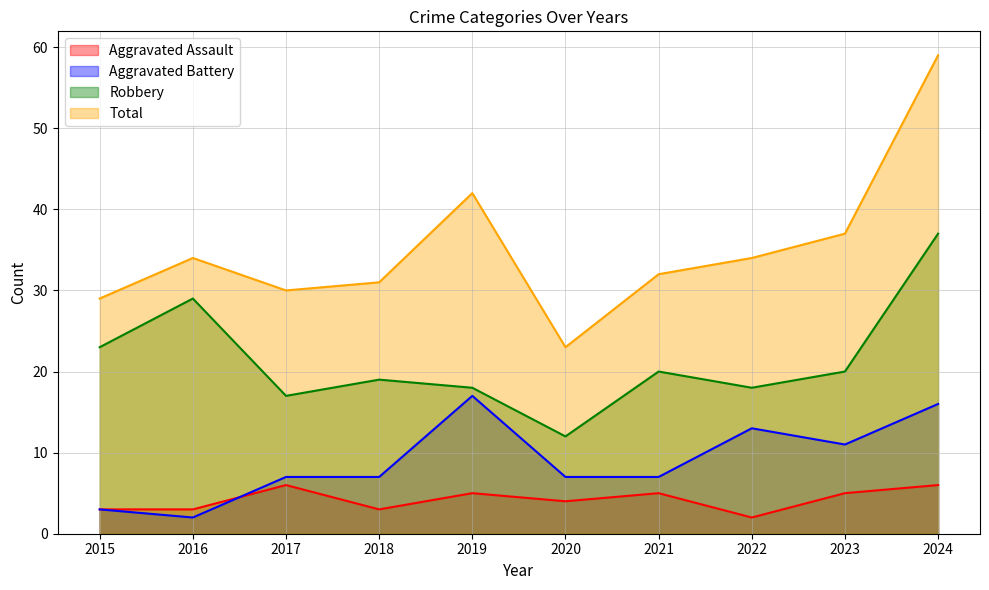

At which label does Total reach its minimum?

2020